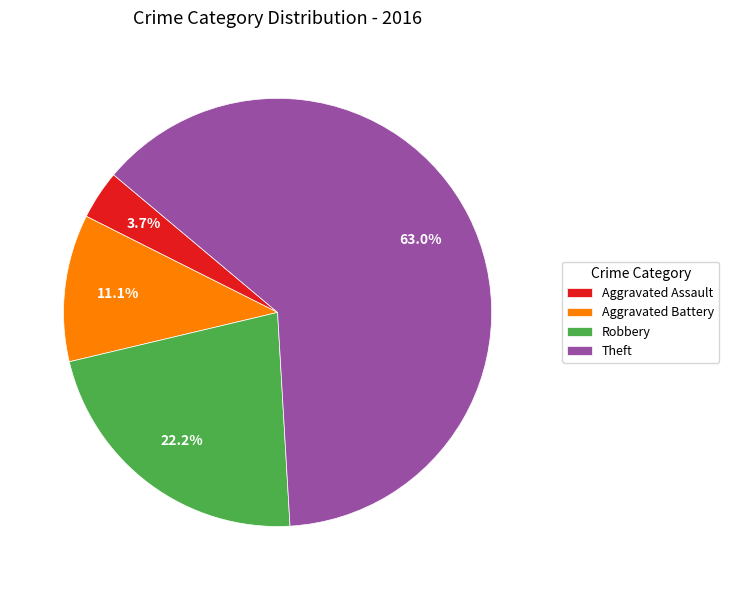

What is the smallest slice in the pie chart?

Aggravated Assault